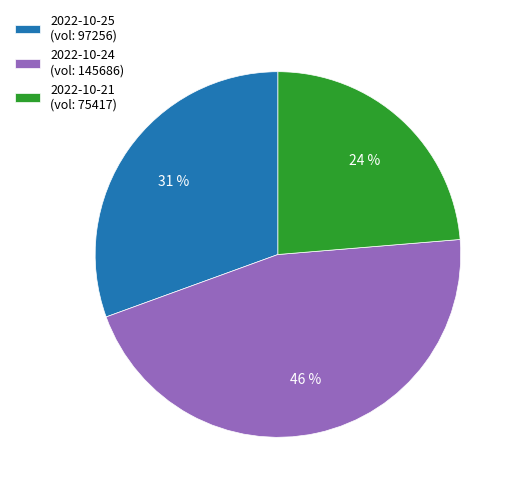

Combined, do 2022-10-25 (vol: 97256) and 2022-10-24 (vol: 145686) account for over 50%?

Yes